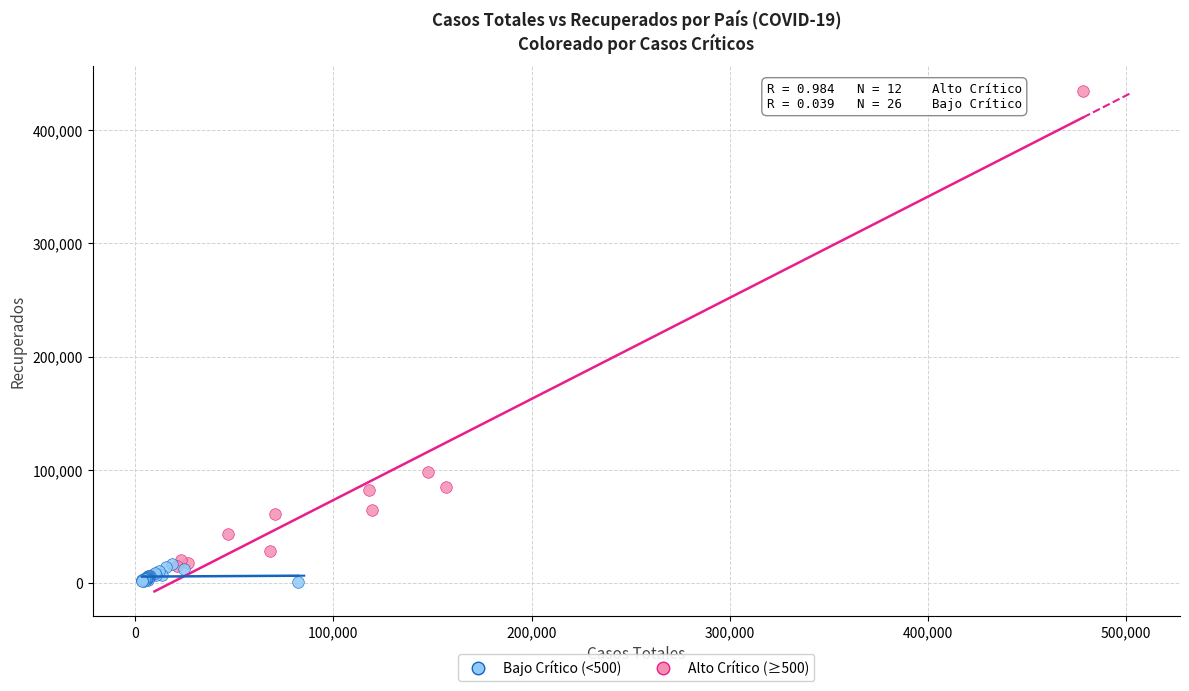

Which series has the widest spread of Y values?

Alto Crítico (≥500)